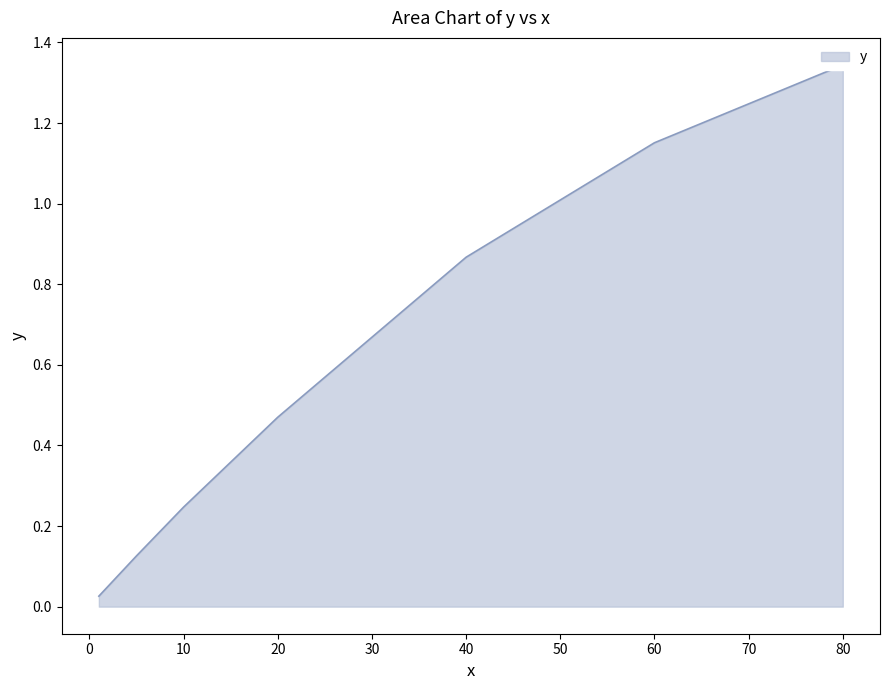

At which category does the chart reach its peak across all series?

80